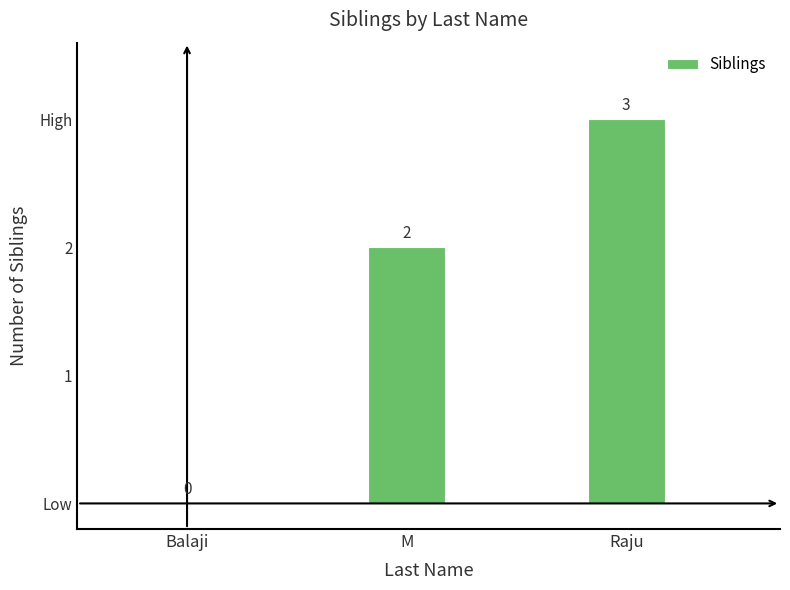

What is the label of the 1st bar from the right?

Raju